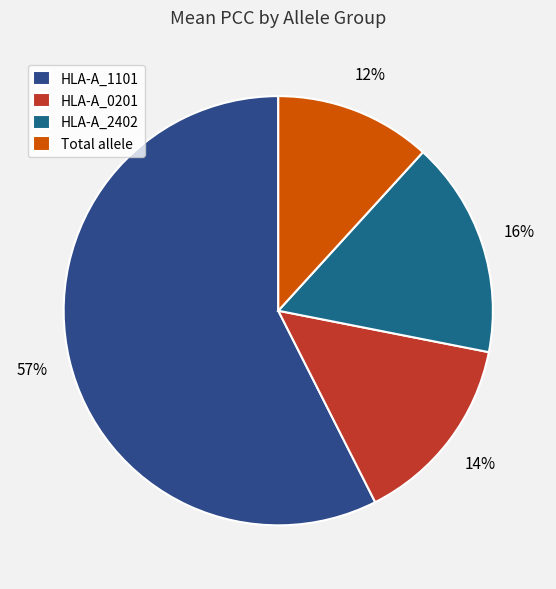

Is it true that Total allele is 12% of the pie?

True